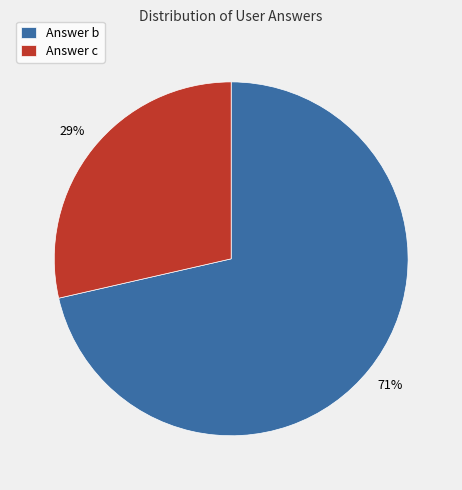

How many slices are in this pie chart?

2